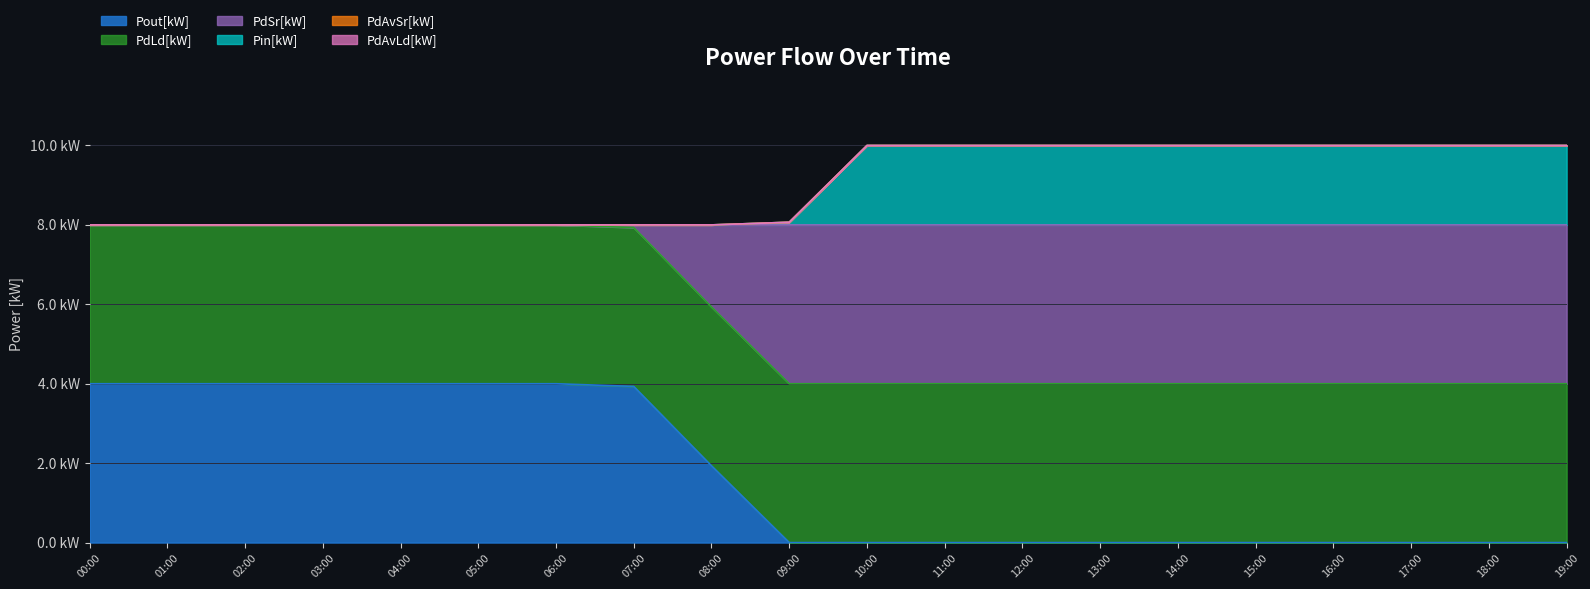

Does the chart display data point markers on the line(s)?

No